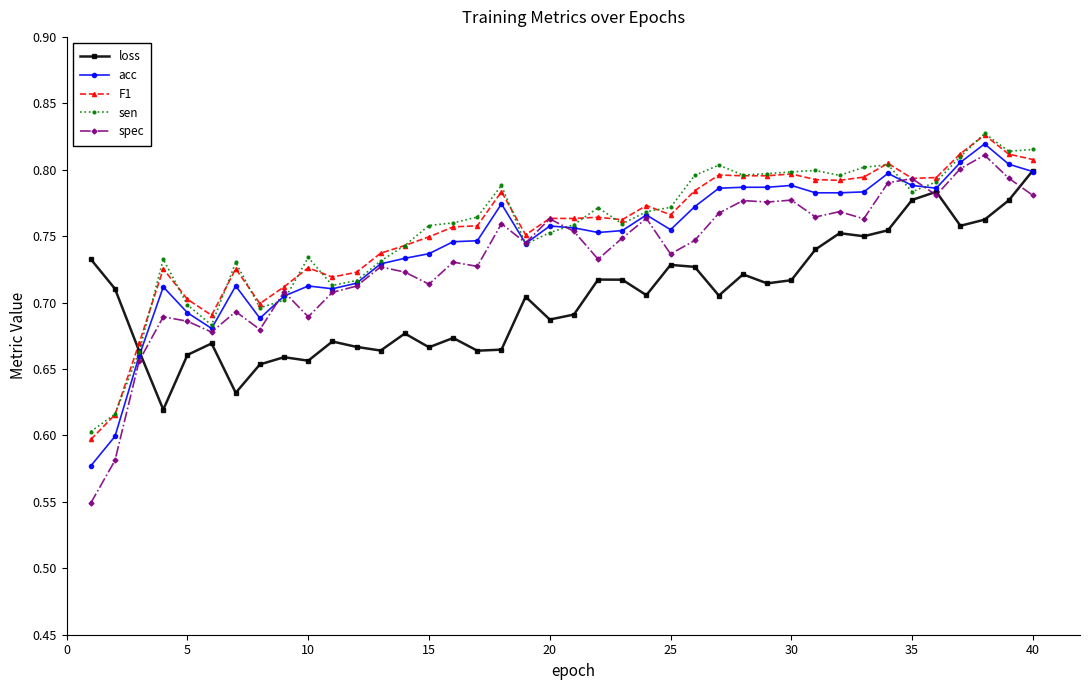

Count the loss values in the range 0 to 1.

40